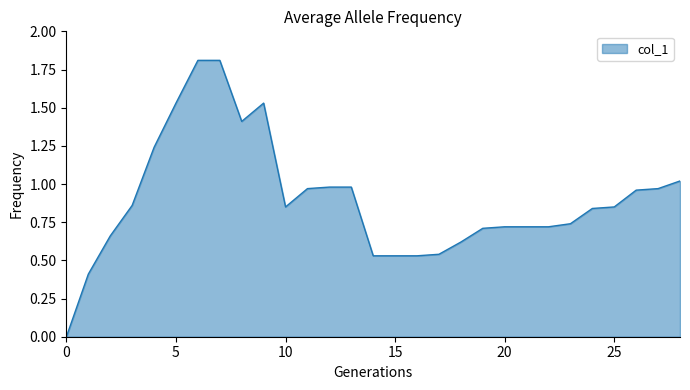

What is the greatest value displayed?

1.8